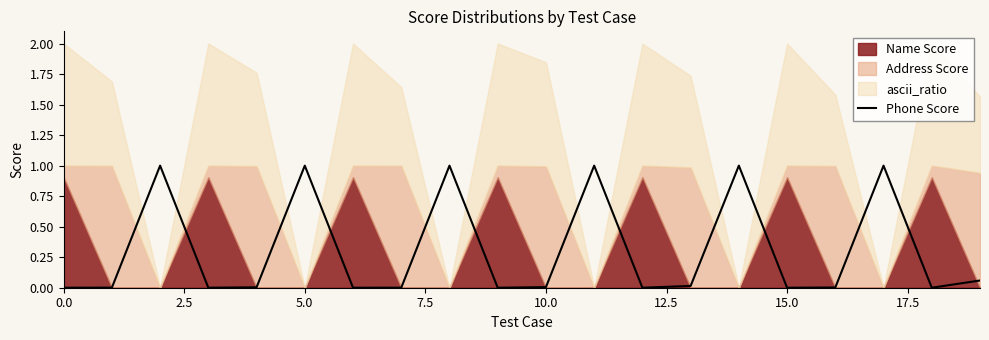

Which has a higher value, 12 or 9?

12